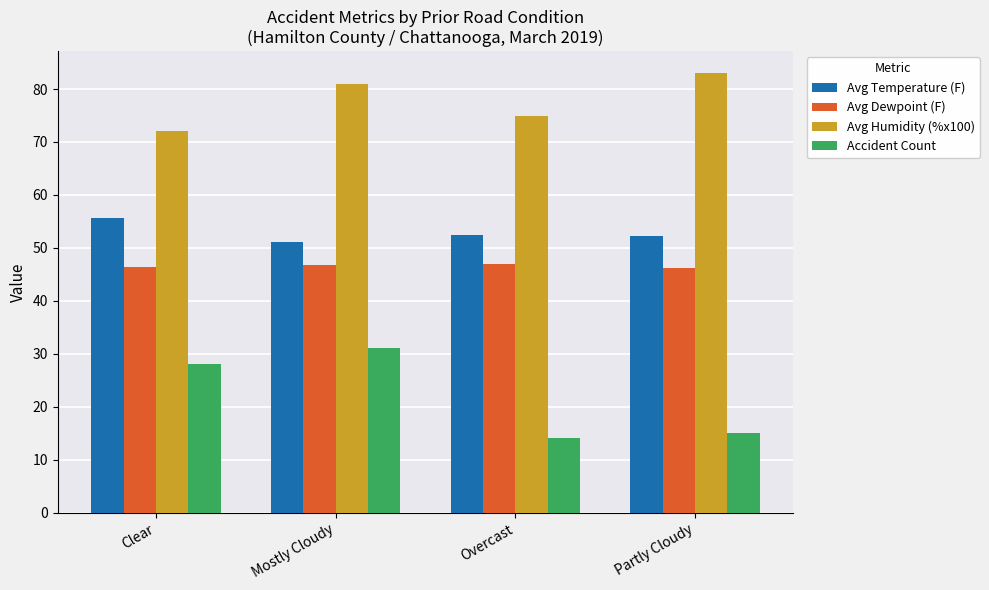

Which label corresponds to the largest value in the chart?

Partly Cloudy